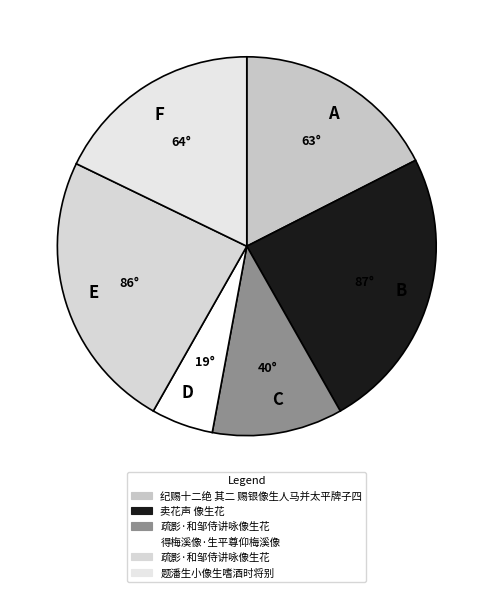

Which category has the smallest portion of the pie?

D